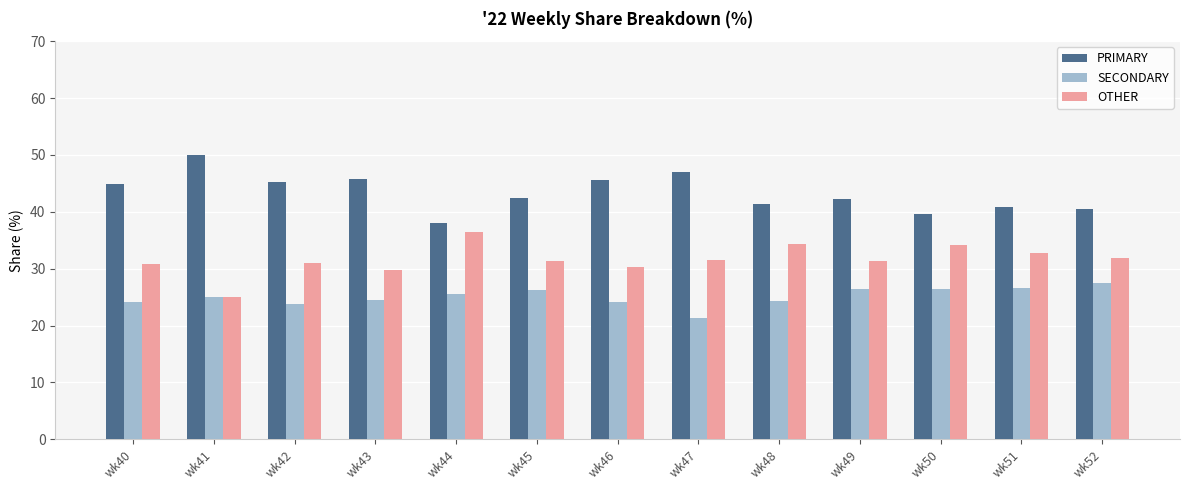

What is the maximum value shown in the chart?

50.0